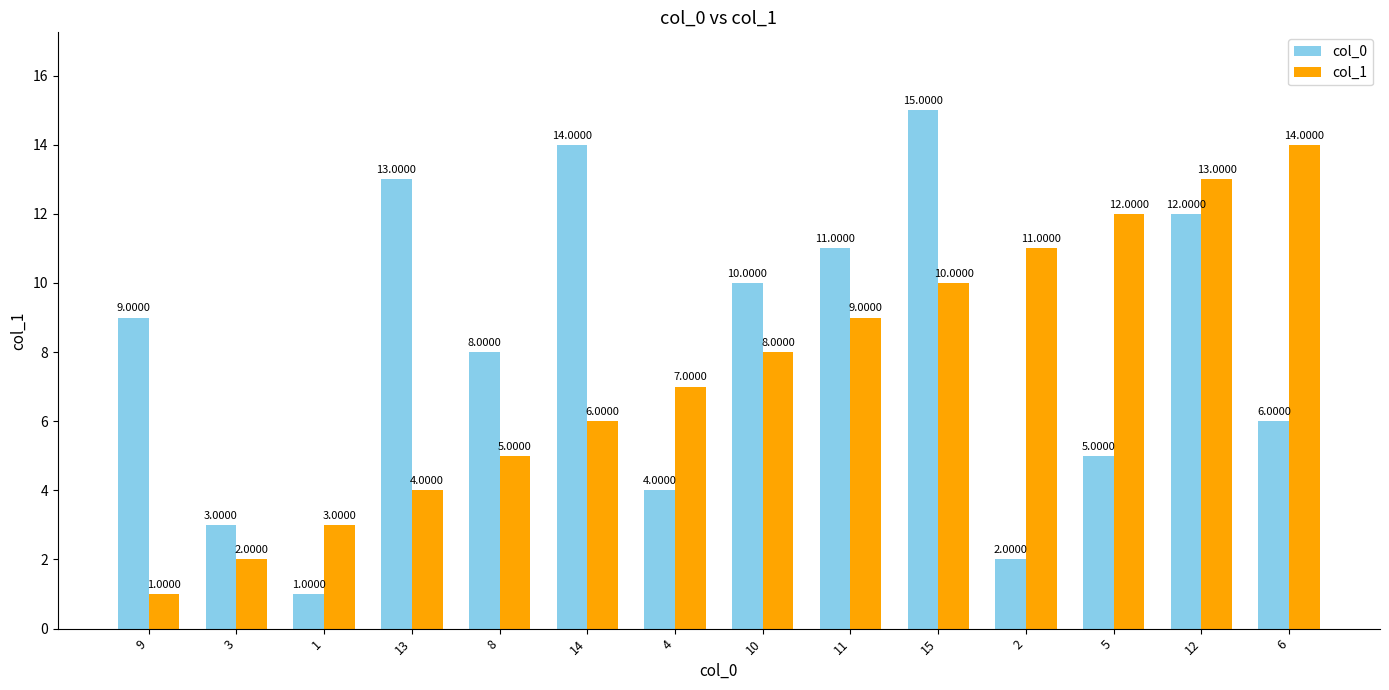

What is the value of the col_1 bar at the 4th from the left?

4